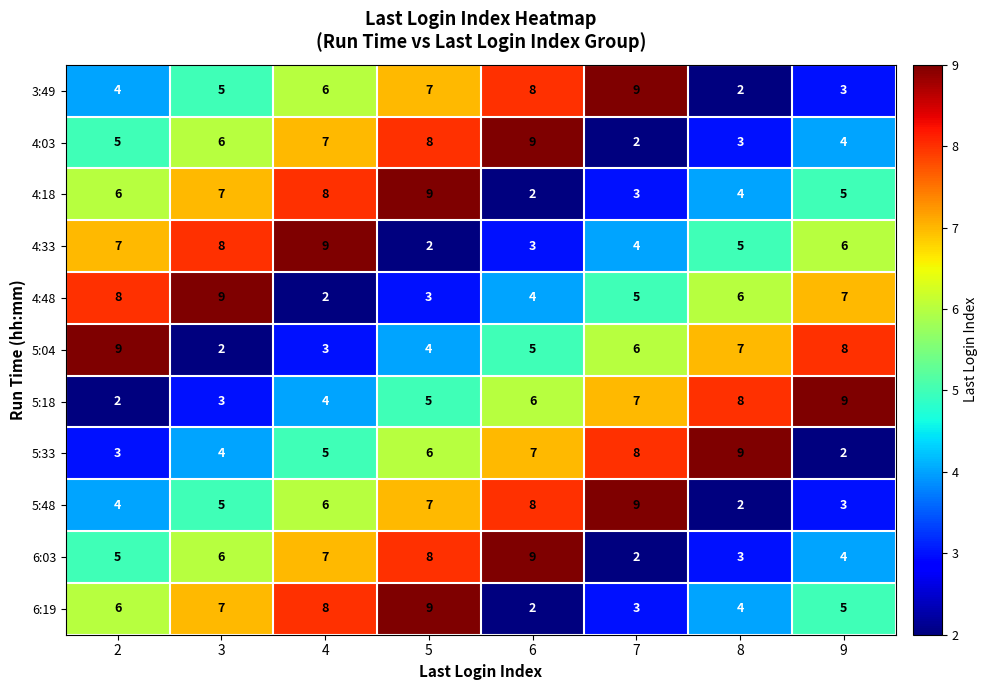

At how many categories does at least one series exceed 6?

8